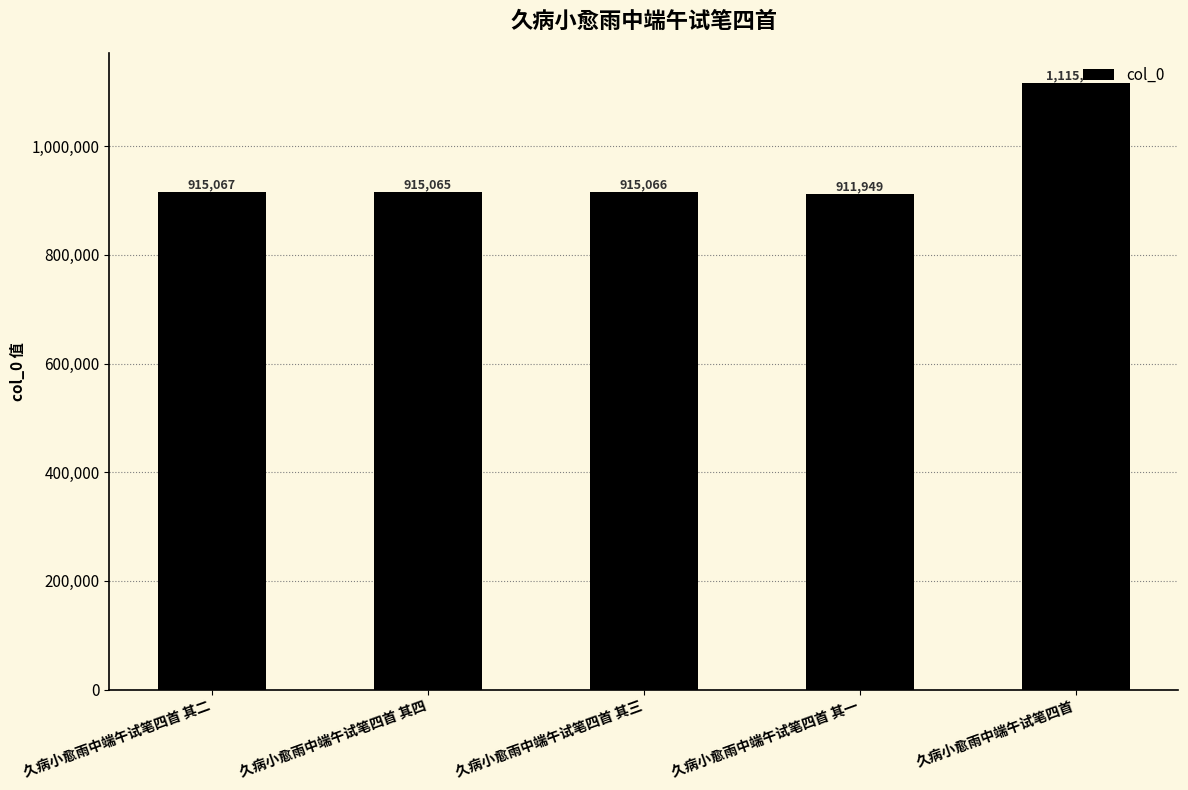

What is the greatest value displayed?

1115805